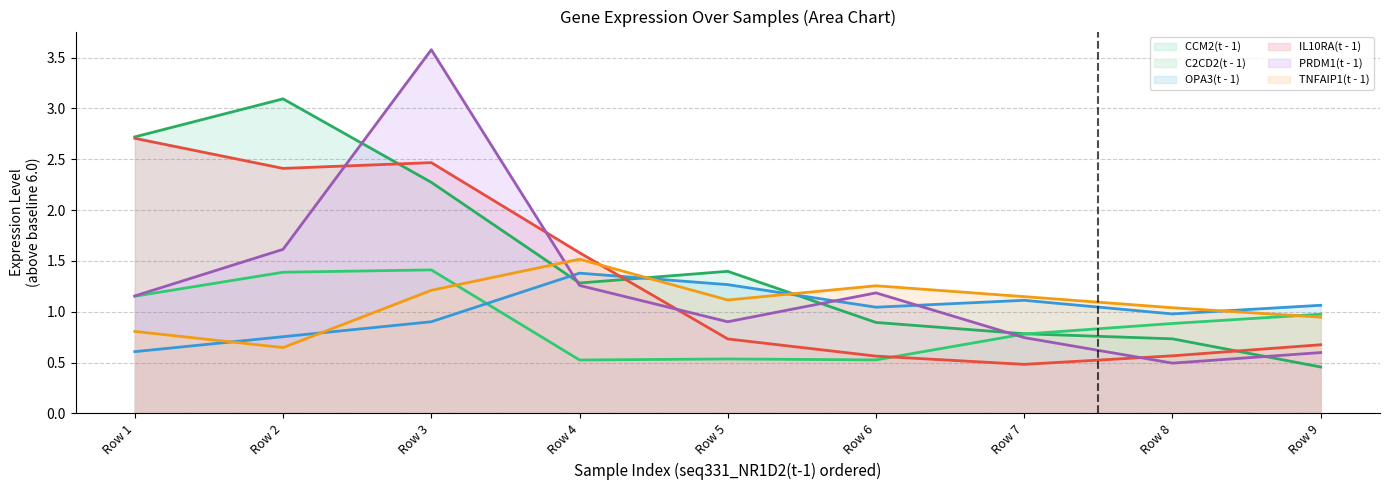

What is the difference between the highest and lowest values at Row 3?

2.7